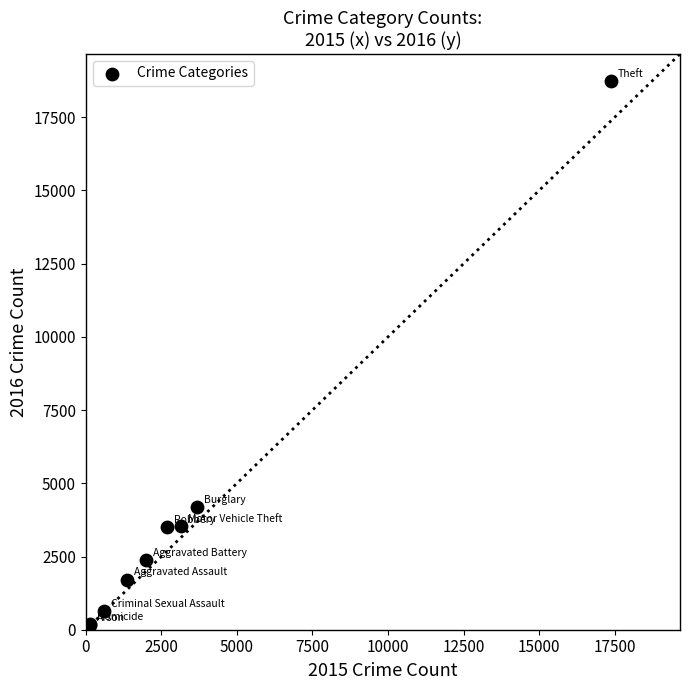

What Y value in the scatter plot is closest to 9443?

4201